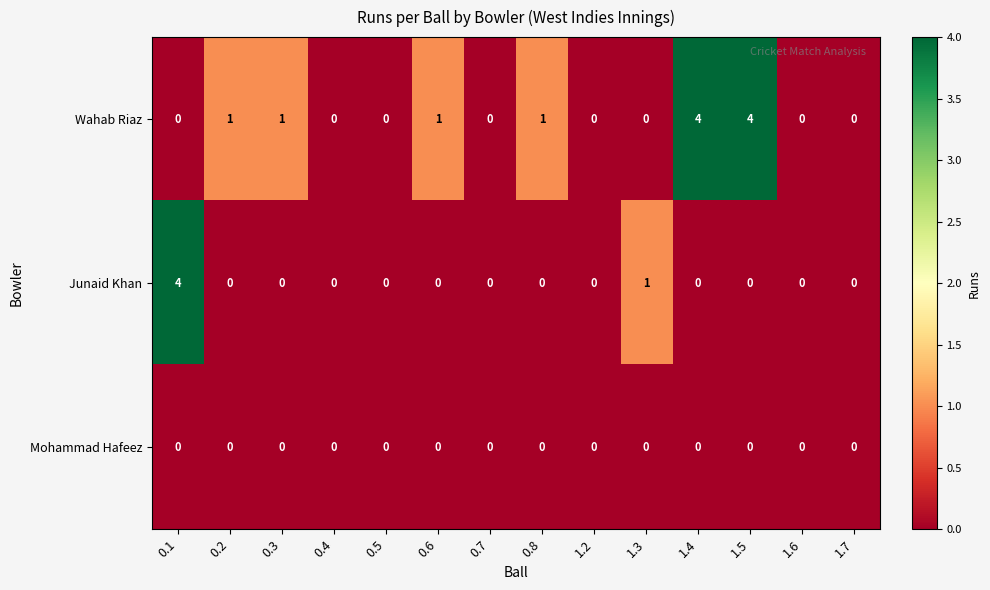

What value does the Wahab Riaz series have at 1.4?

4